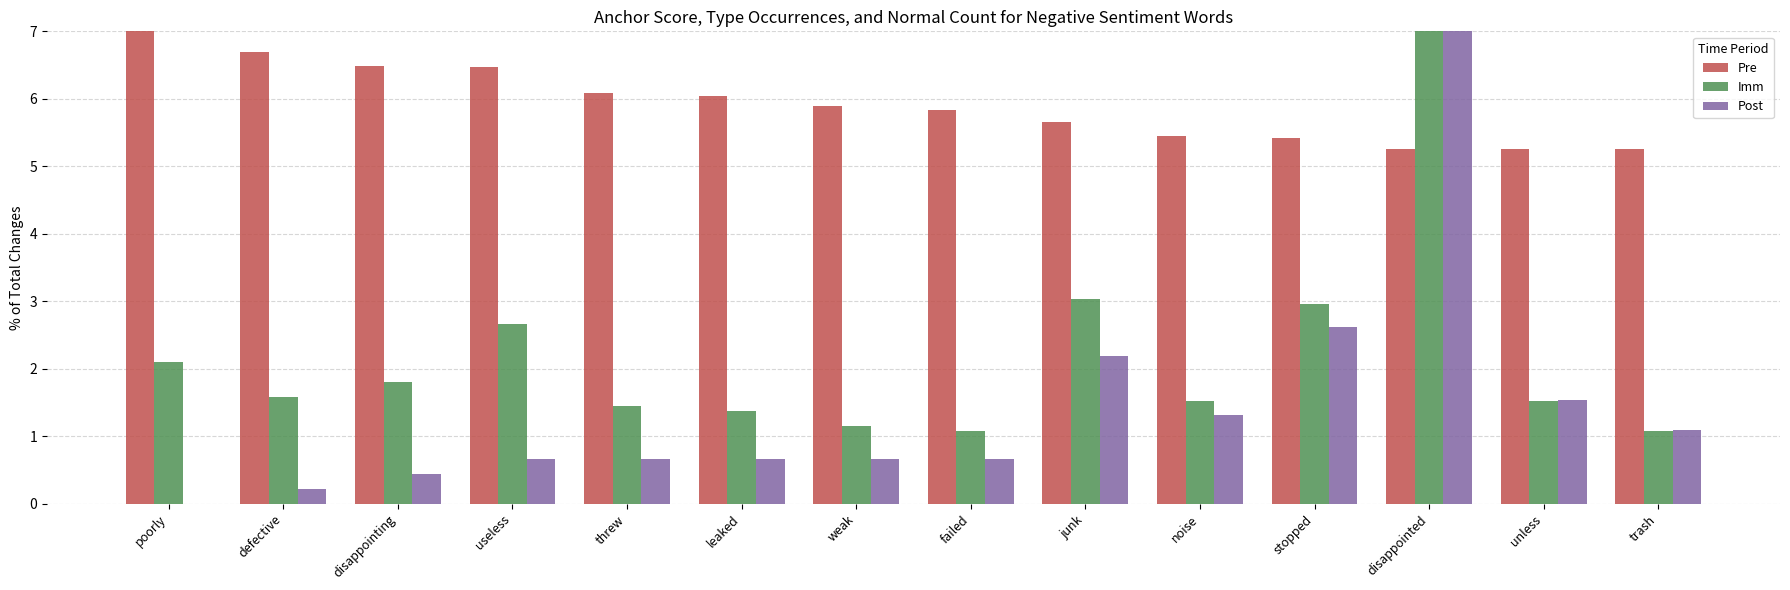

Is the value of Post at leaked greater than the value of Imm at trash?

No